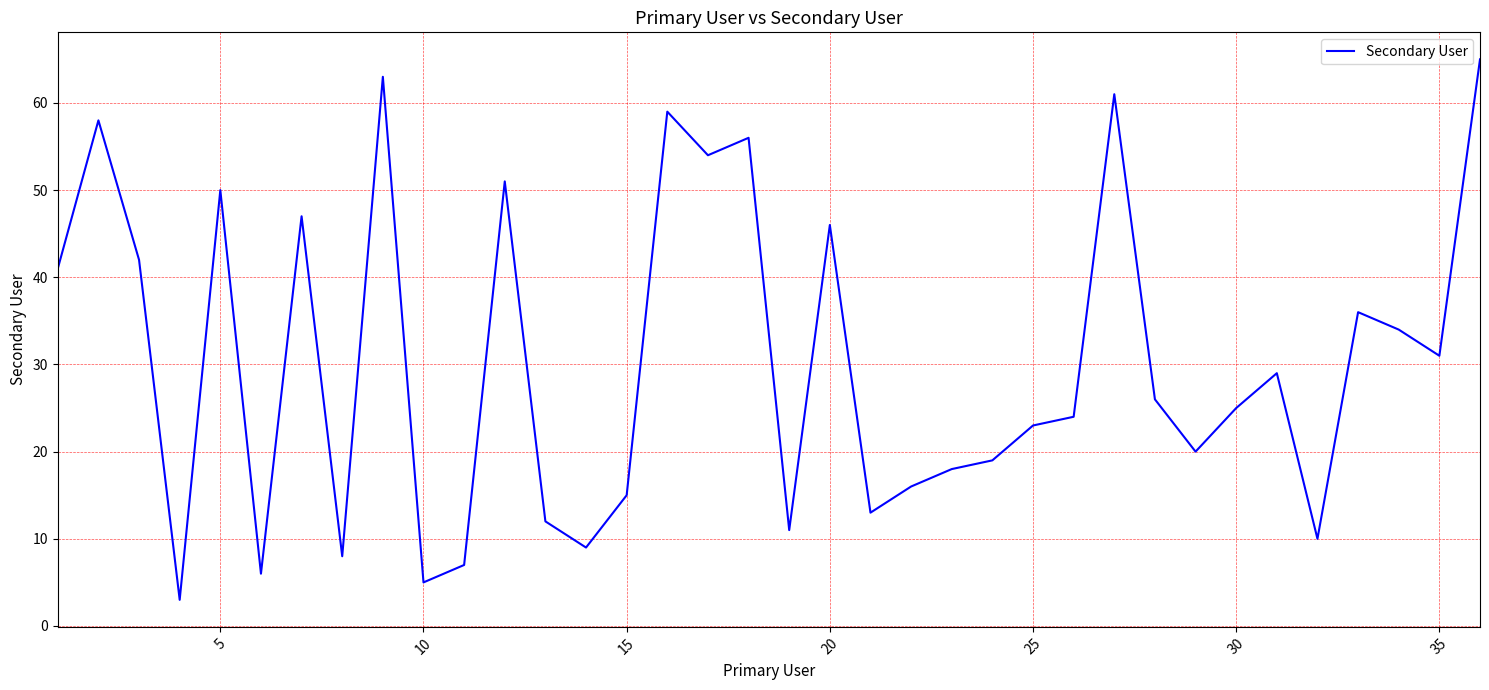

What is the greatest value displayed?

65